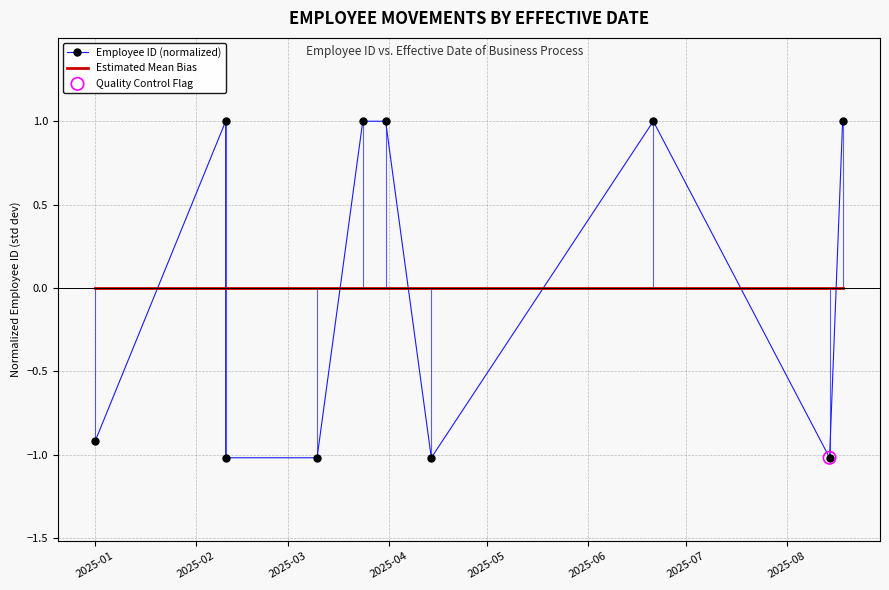

Which series has the largest total across all categories?

Employee ID (normalized)